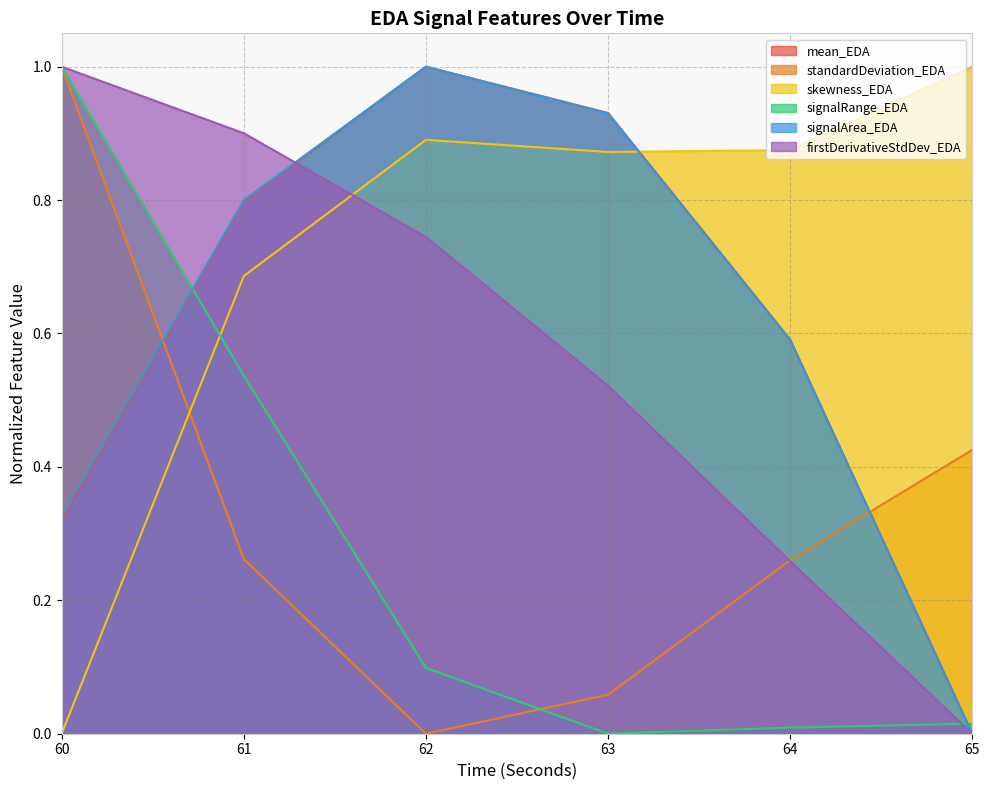

Which series has the largest total across all categories?

skewness_EDA